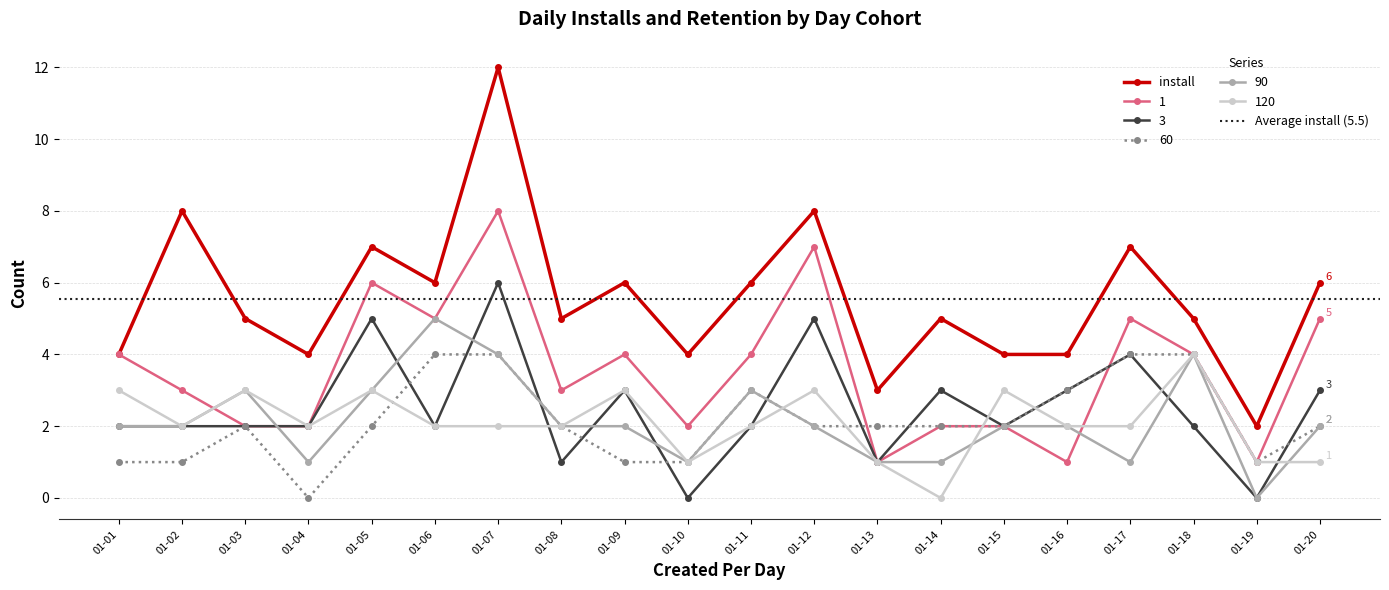

How many lines are shown in the chart?

6